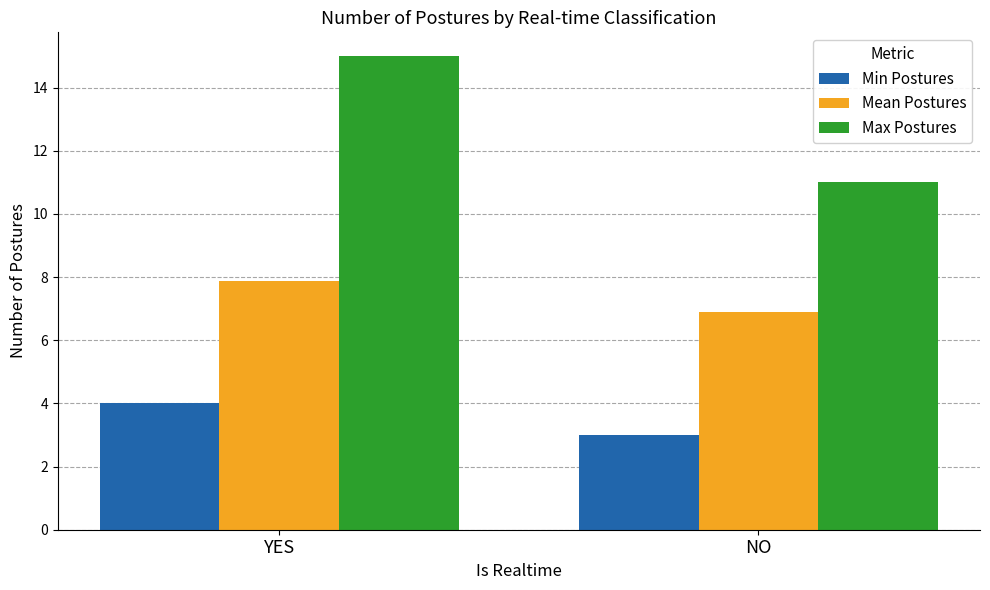

Reading left to right, what are all the values shown in this chart?

Min Postures: 4.0	3.0
Mean Postures: 7.9	6.9
Max Postures: 15.0	11.0